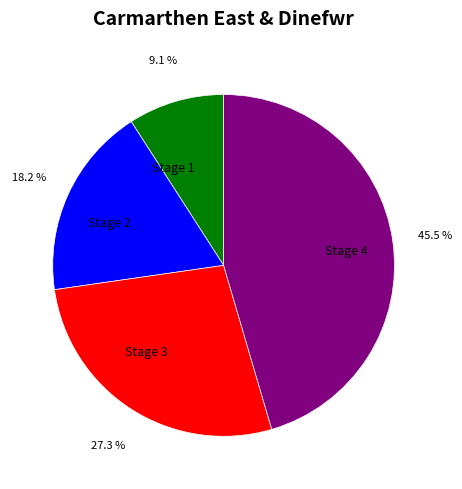

What is the smallest slice in the pie chart?

Stage 1